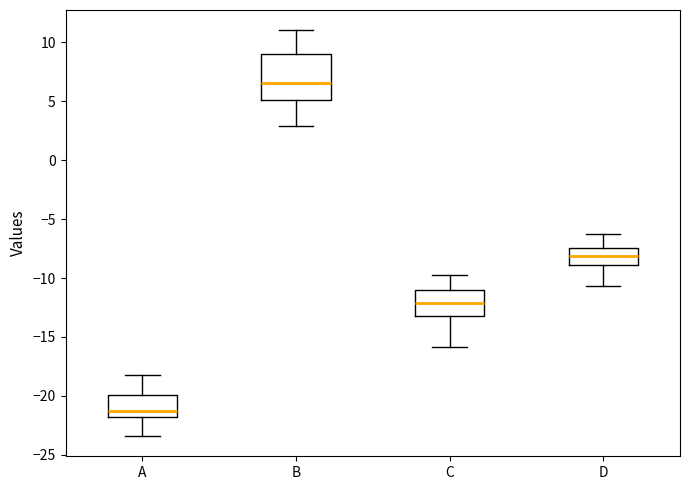

Which box's median line is the highest?

B